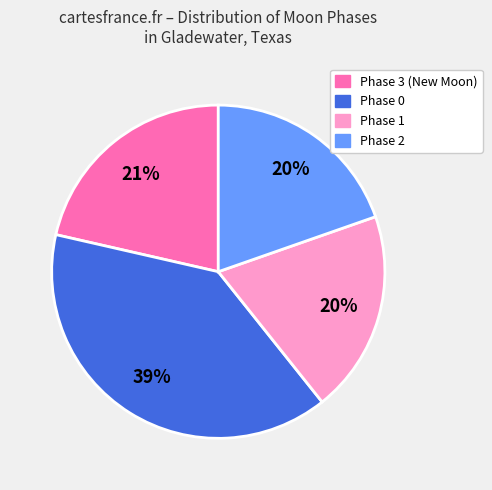

Does any single category account for the majority?

No